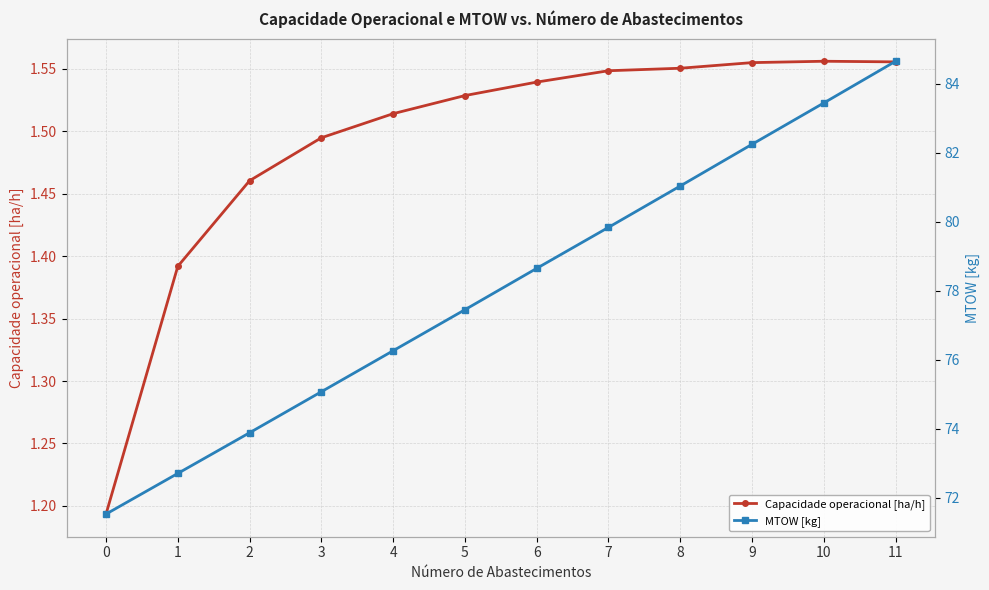

Rank the series at 4 from highest to lowest value.

MTOW [kg], Capacidade operacional [ha/h]